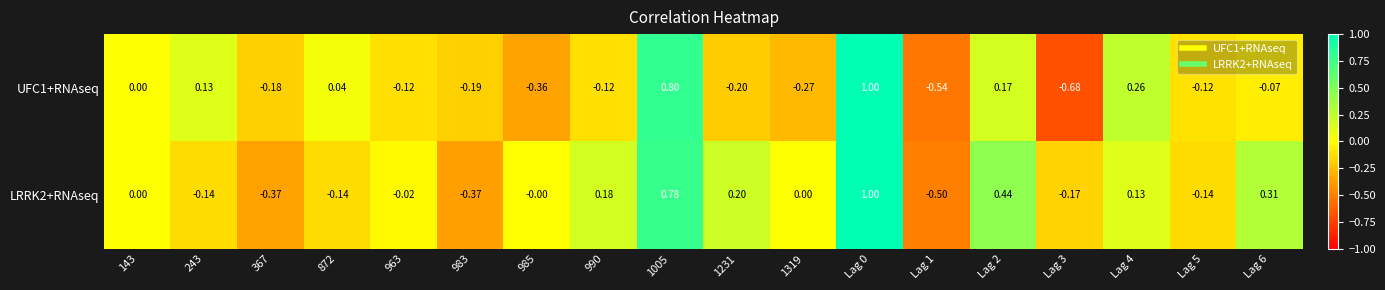

Is the value of UFC1+RNAseq at 985 greater than the value of LRRK2+RNAseq at 985?

No